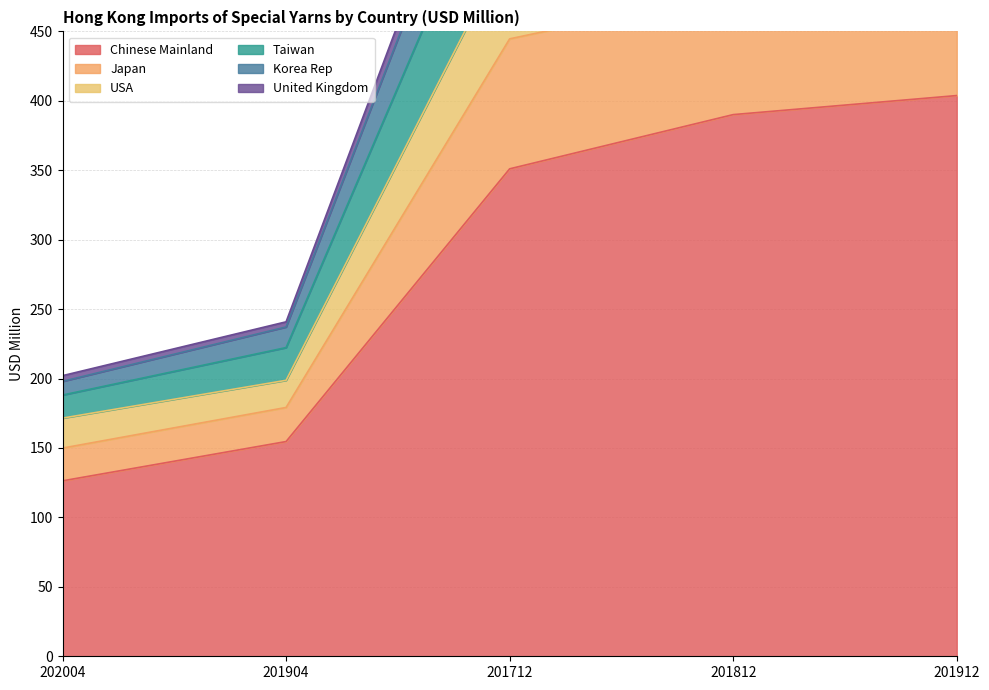

True or false: Chinese Mainland and USA intersect in this chart.

False